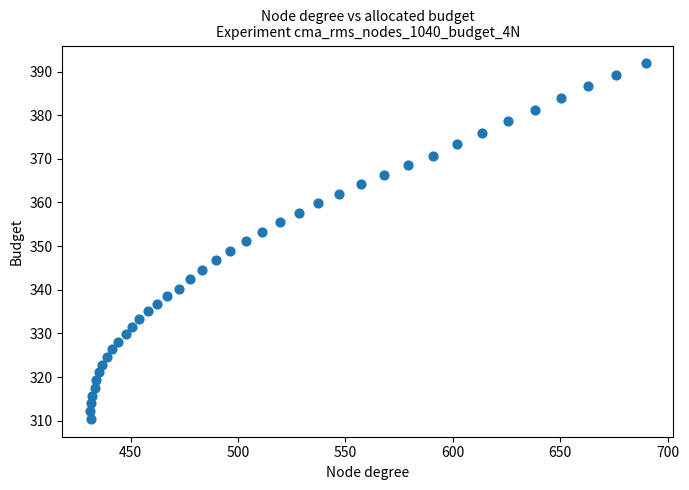

What is the range of X values (max minus min)?

258.5